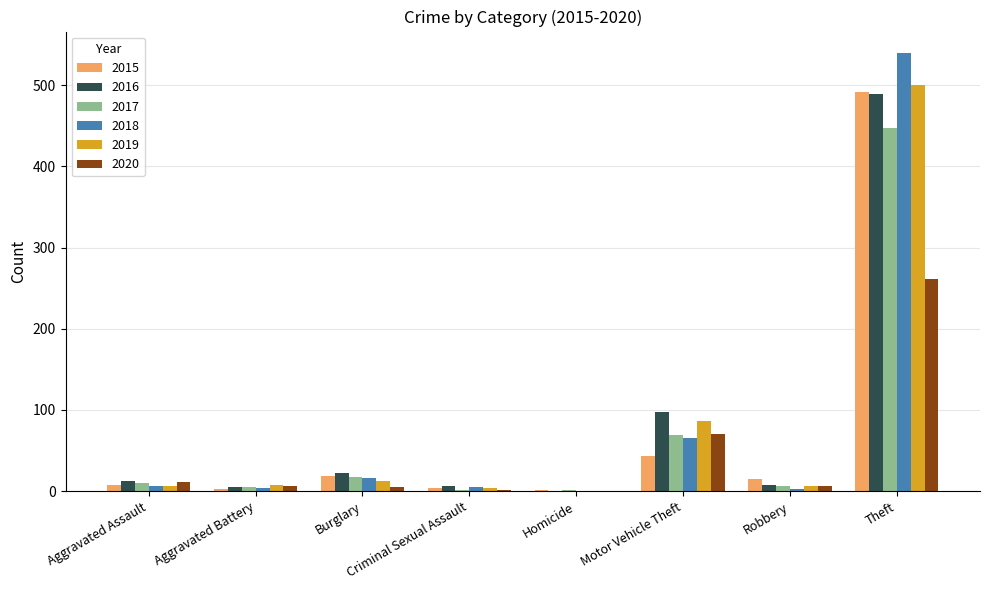

What are all the series names shown in the legend?

2015, 2016, 2017, 2018, 2019, 2020